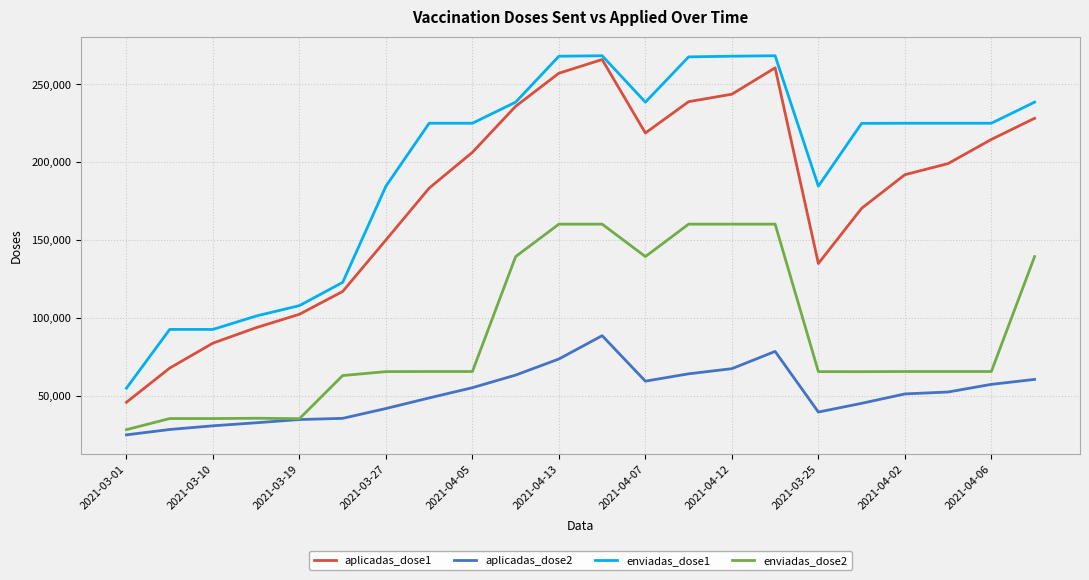

What are all the series names shown in the legend?

aplicadas_dose1, aplicadas_dose2, enviadas_dose1, enviadas_dose2